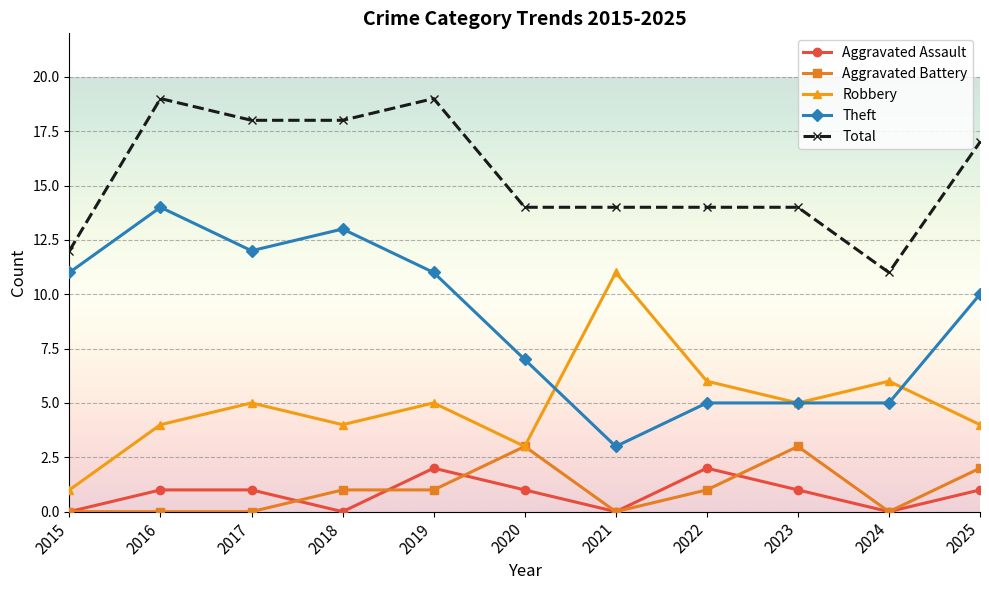

Rank the series by their maximum value, from highest to lowest.

Total, Theft, Robbery, Aggravated Battery, Aggravated Assault